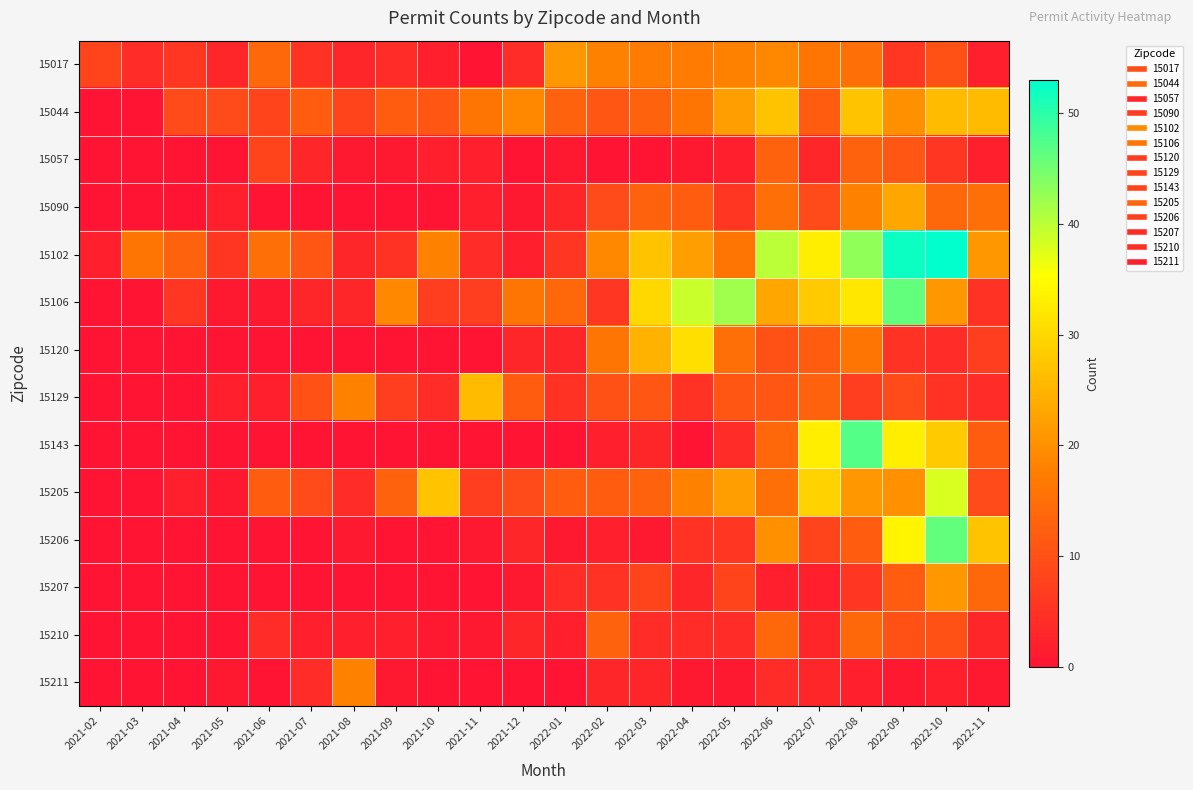

What is the total value across all series at 2021-06?

64